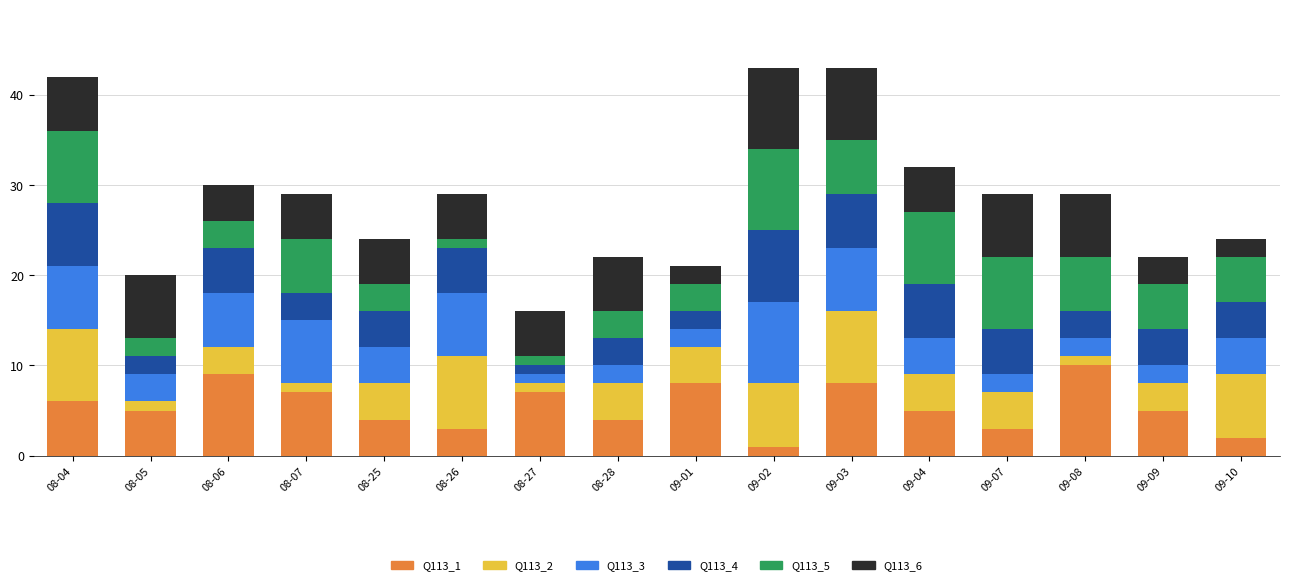

Which category has the highest value in the Q113_1 series?

09-08